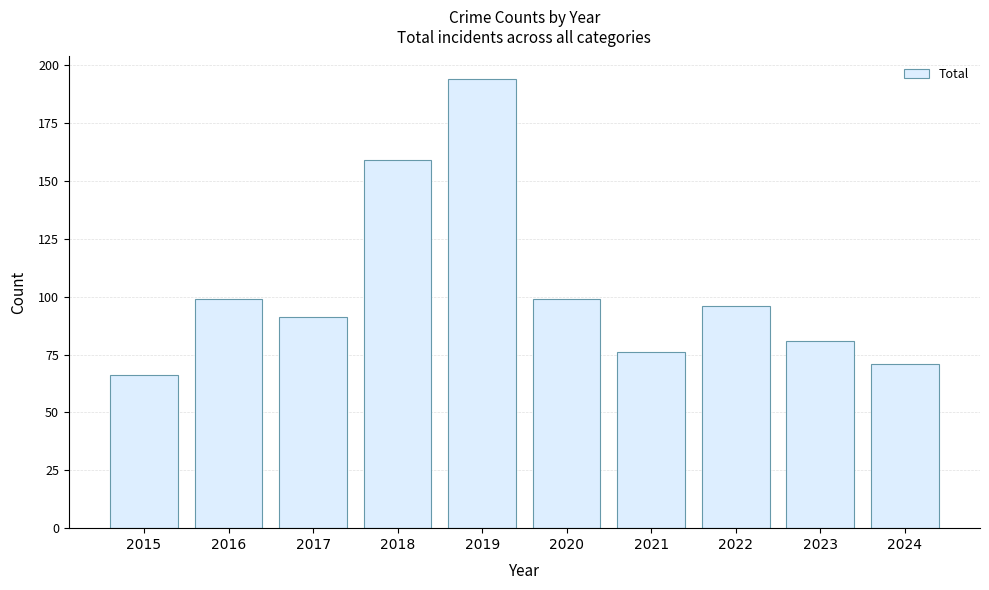

What is the ratio of the value at 2020 to the value at 2021?

1.3